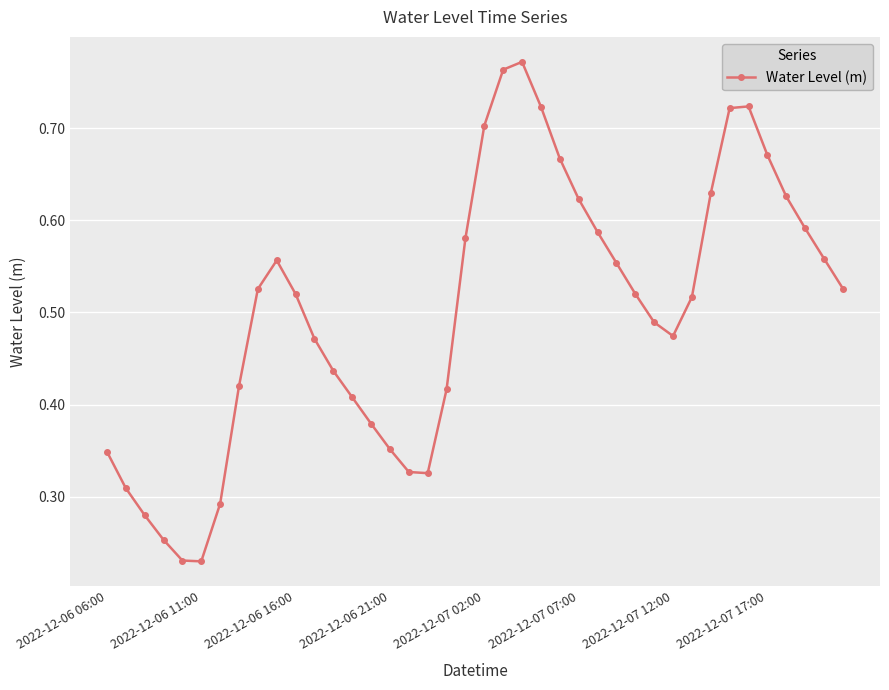

How many interior local valleys (lower than both neighbors) does the data have?

3